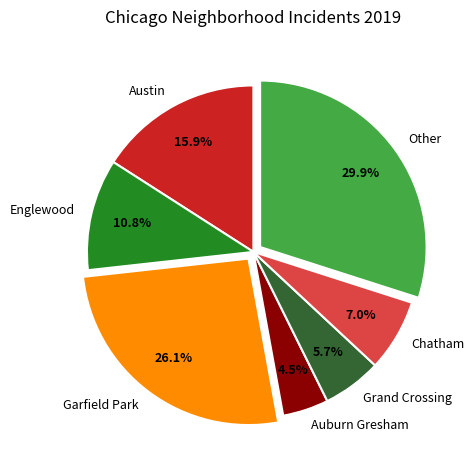

To the nearest percent, what is the difference between the largest and smallest slice percentages?

25%